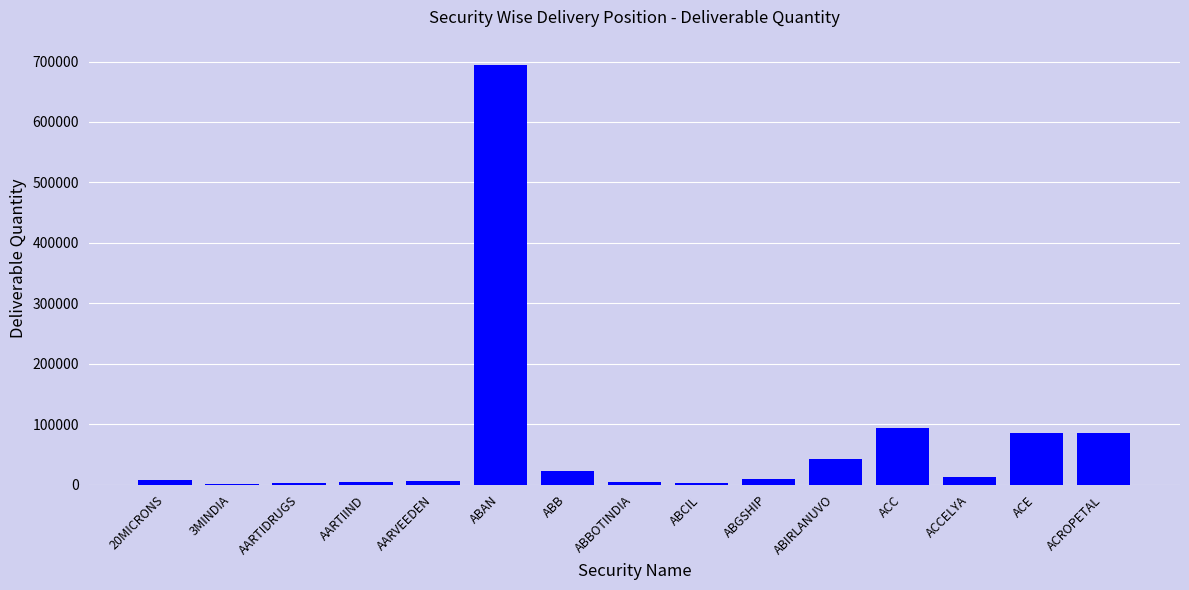

Between ACC and ABCIL, which is larger?

ACC